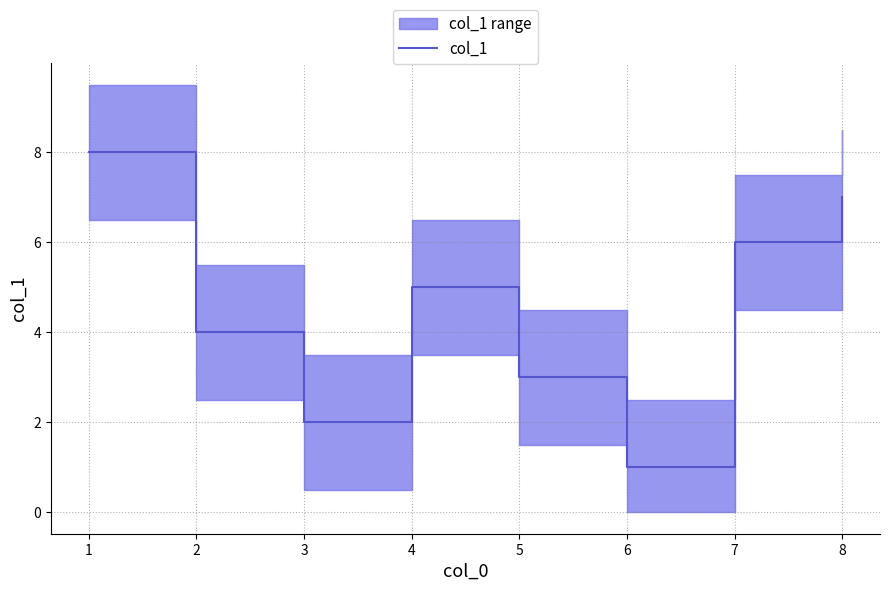

Is it true that col_1 equals 5 at 4?

True